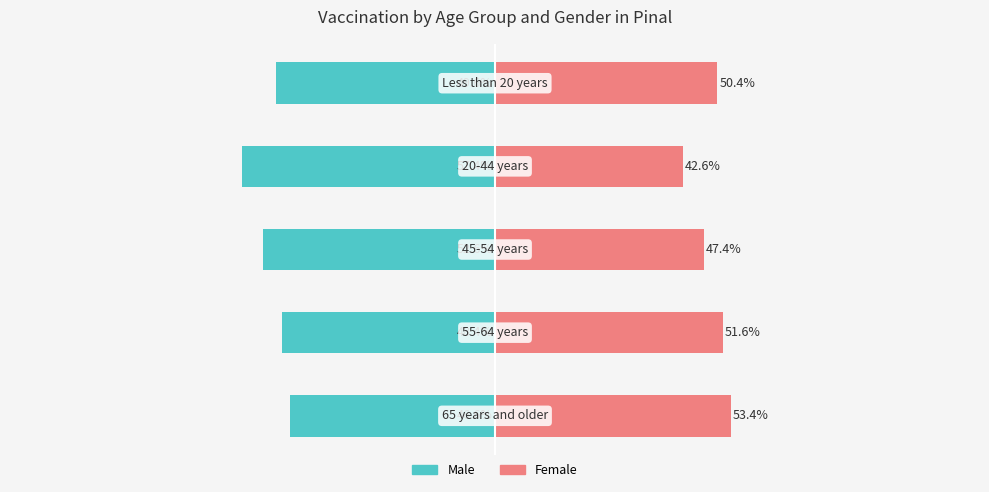

What are all the series names shown in the legend?

Male, Female